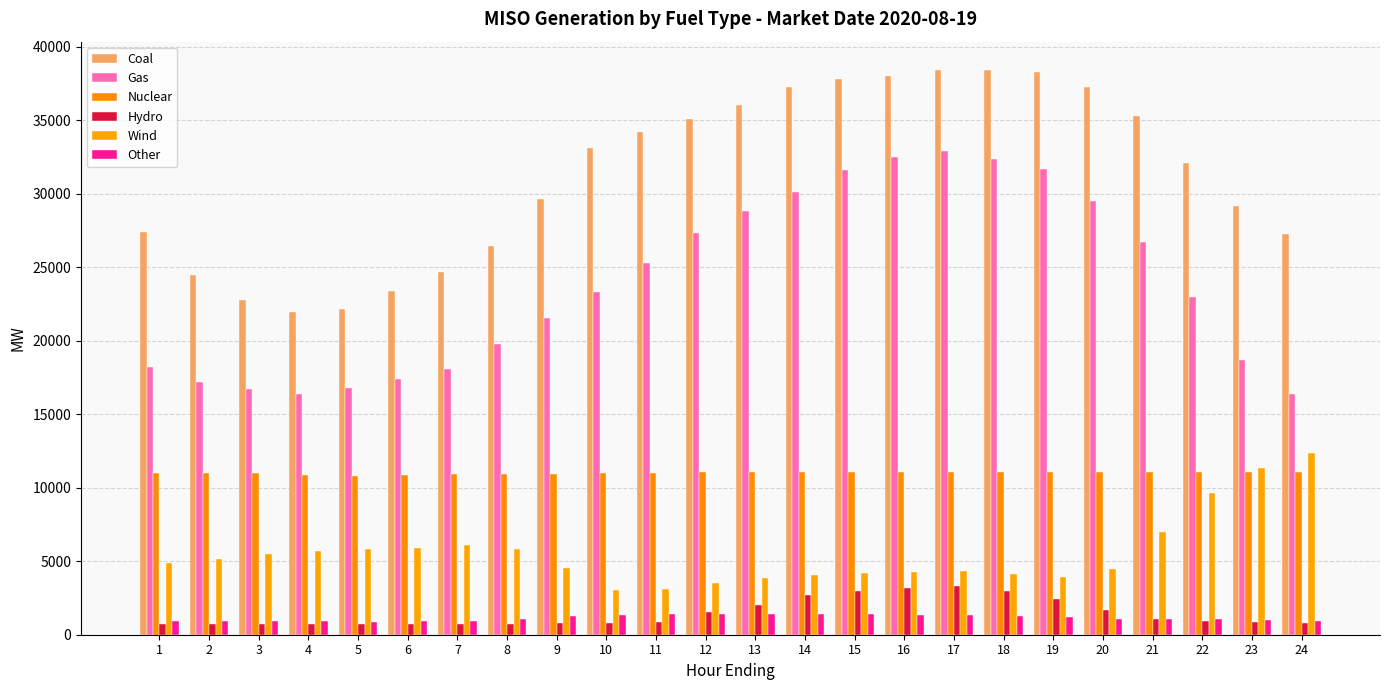

The Nuclear series shows 2732.0 at 13. True or false?

False